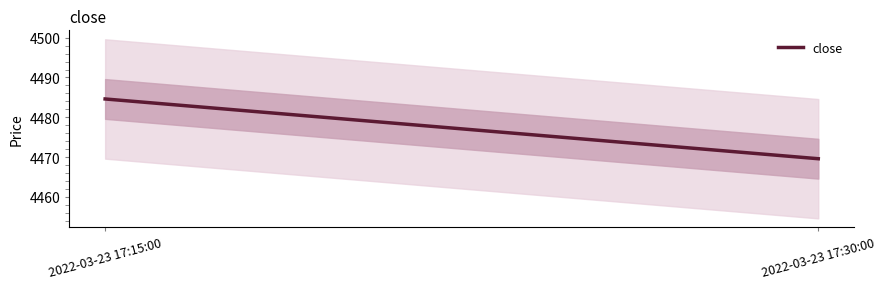

At which label is the value closest to 4477?

2022-03-23 17:30:00